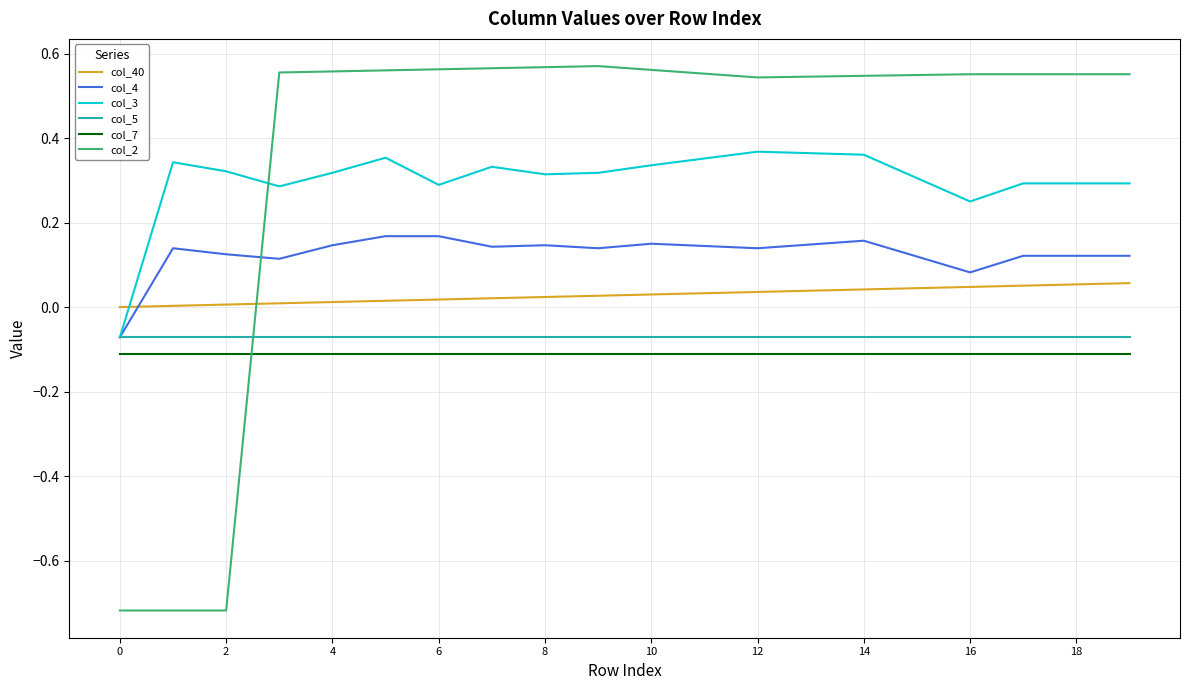

Which series has the largest total across all categories?

col_2